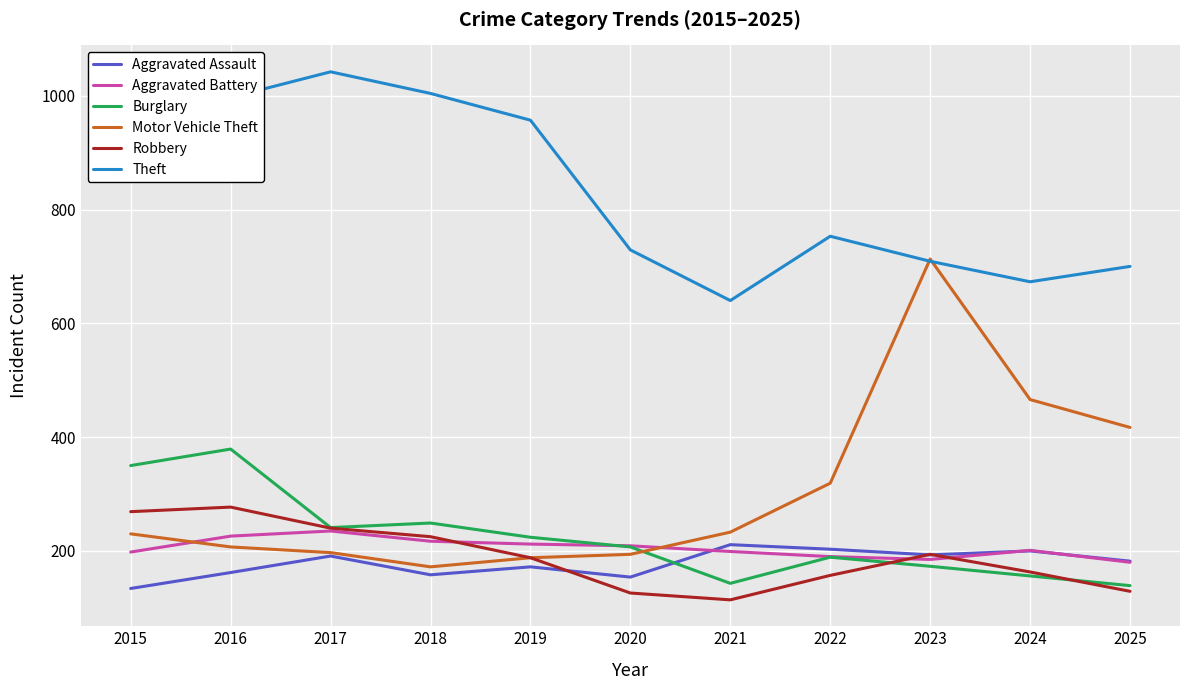

After their last crossing, which series has the higher values: Robbery or Aggravated Assault?

Aggravated Assault